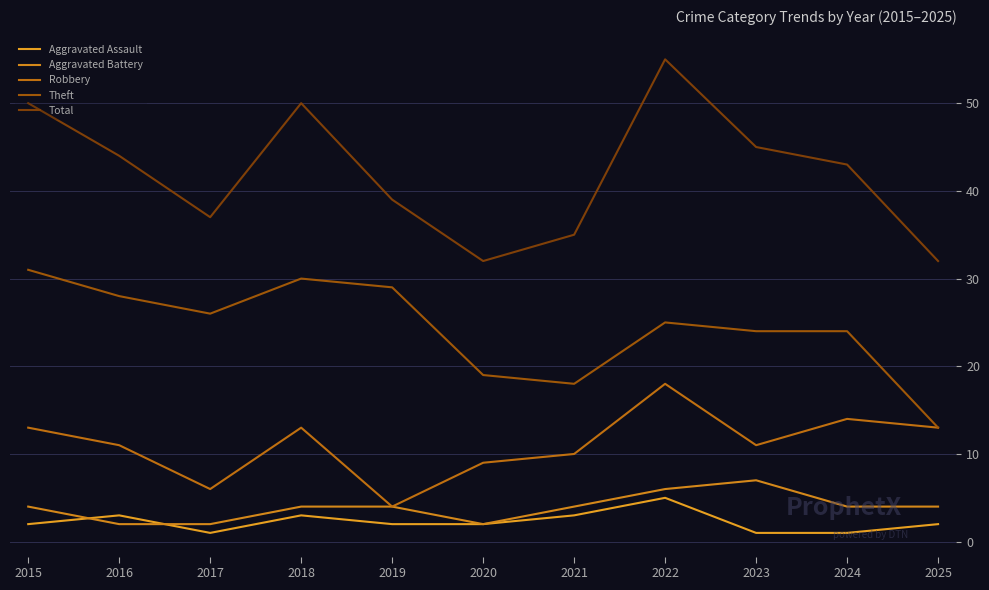

Reading left to right, what are all the values shown in this chart?

Aggravated Assault: 2	3	1	3	2	2	3	5	1	1	2
Aggravated Battery: 4	2	2	4	4	2	4	6	7	4	4
Robbery: 13	11	6	13	4	9	10	18	11	14	13
Theft: 31	28	26	30	29	19	18	25	24	24	13
Total: 50	44	37	50	39	32	35	55	45	43	32